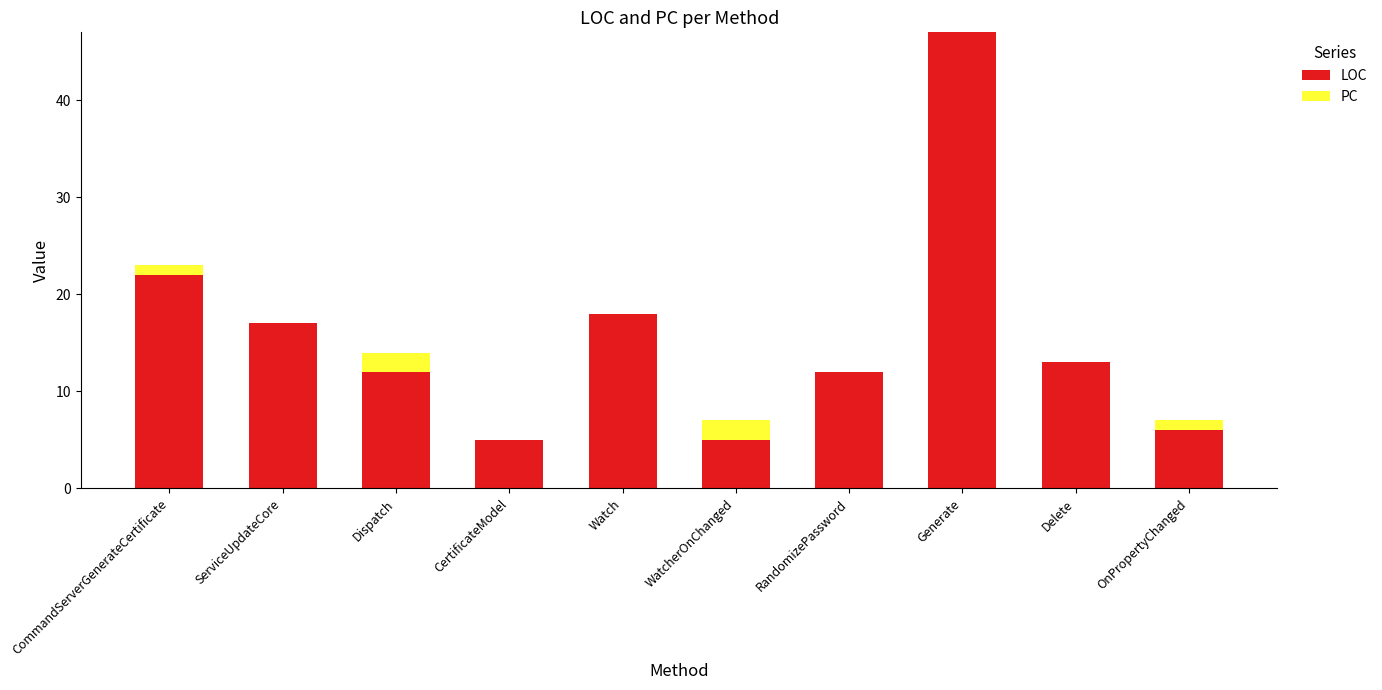

Are the bars horizontal?

No